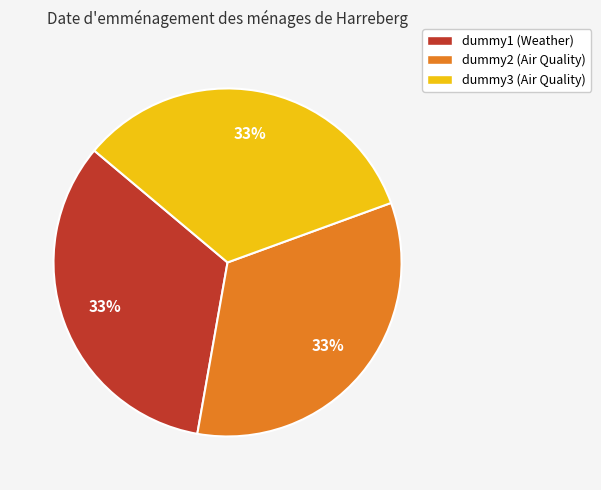

What percentage is the dummy1 slice, to the nearest percent?

33%